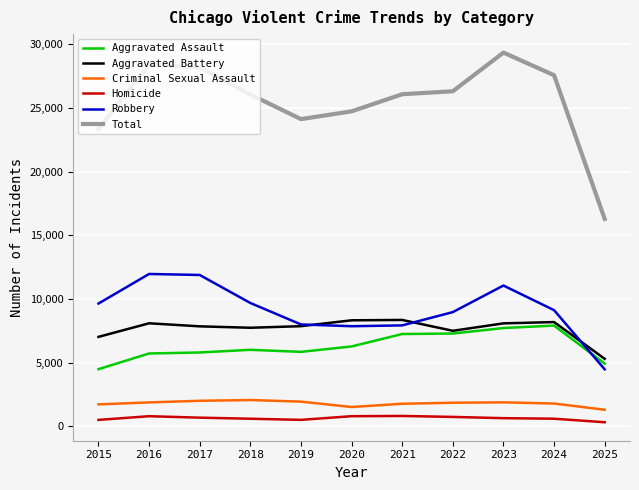

What are all the series names shown in the legend?

Aggravated Assault, Aggravated Battery, Criminal Sexual Assault, Homicide, Robbery, Total